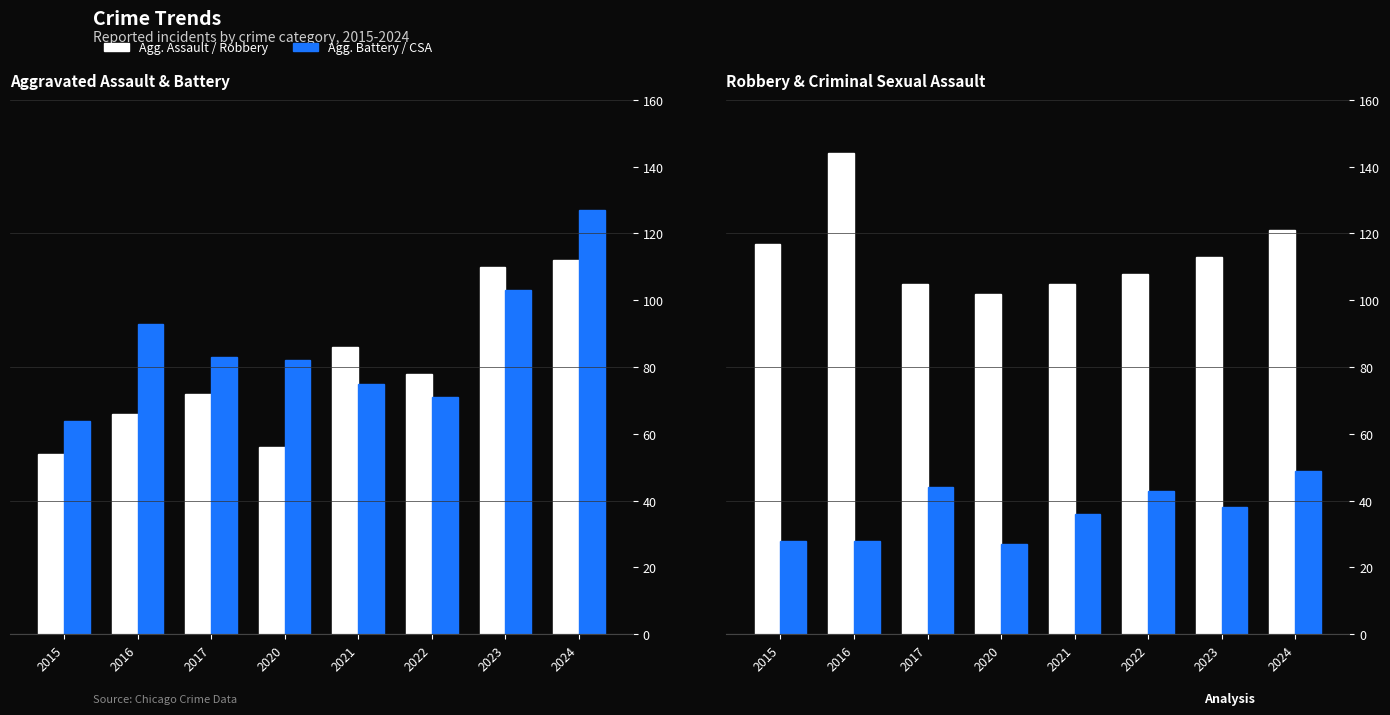

Are the bars horizontal?

No